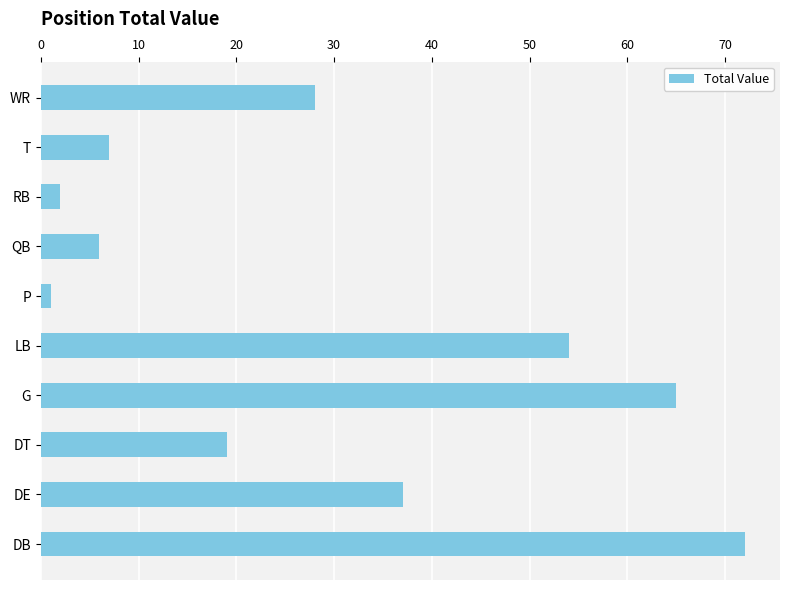

List the labels in order of value, smallest first.

P, RB, QB, T, DT, WR, DE, LB, G, DB